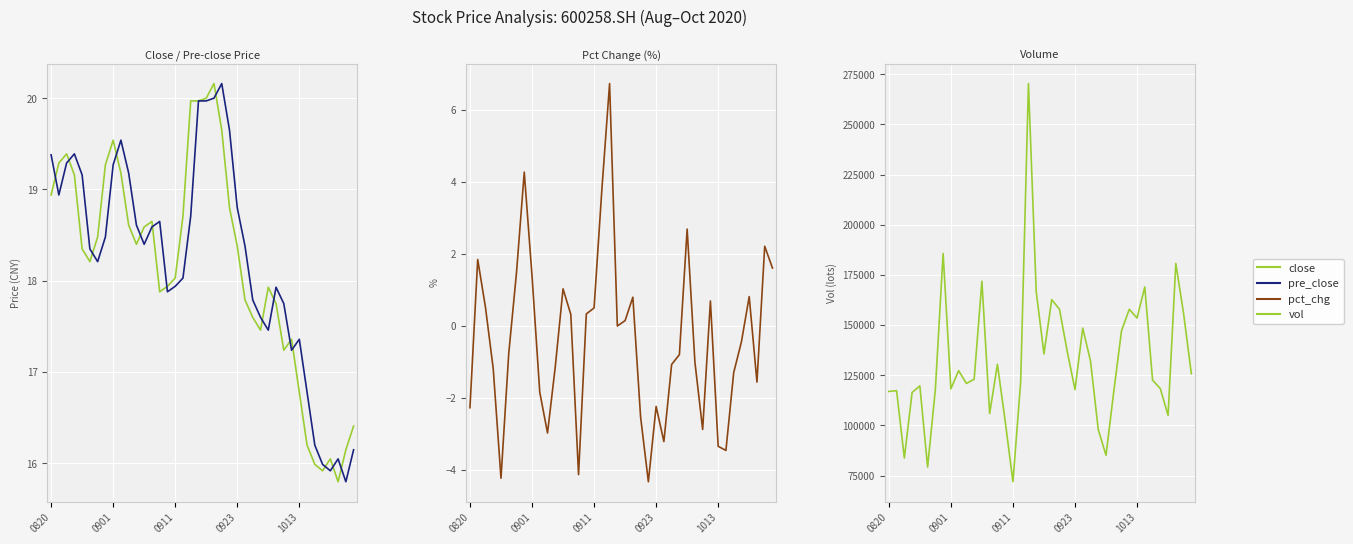

True or false: close has a value of 31.6 at 12.

False